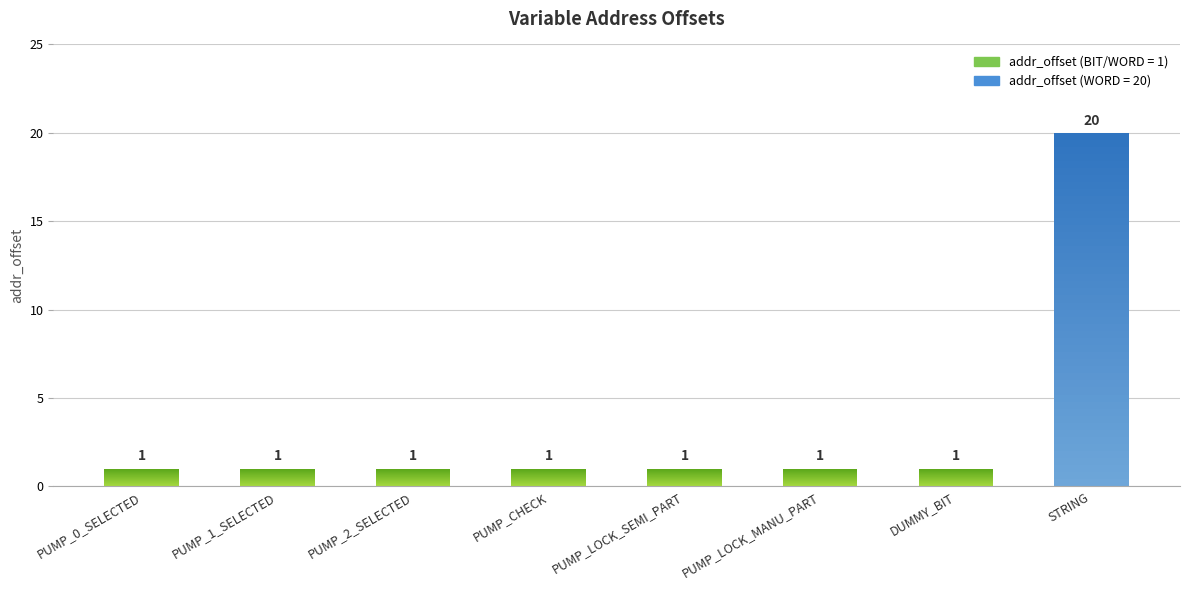

Count the number of data series in this chart.

1